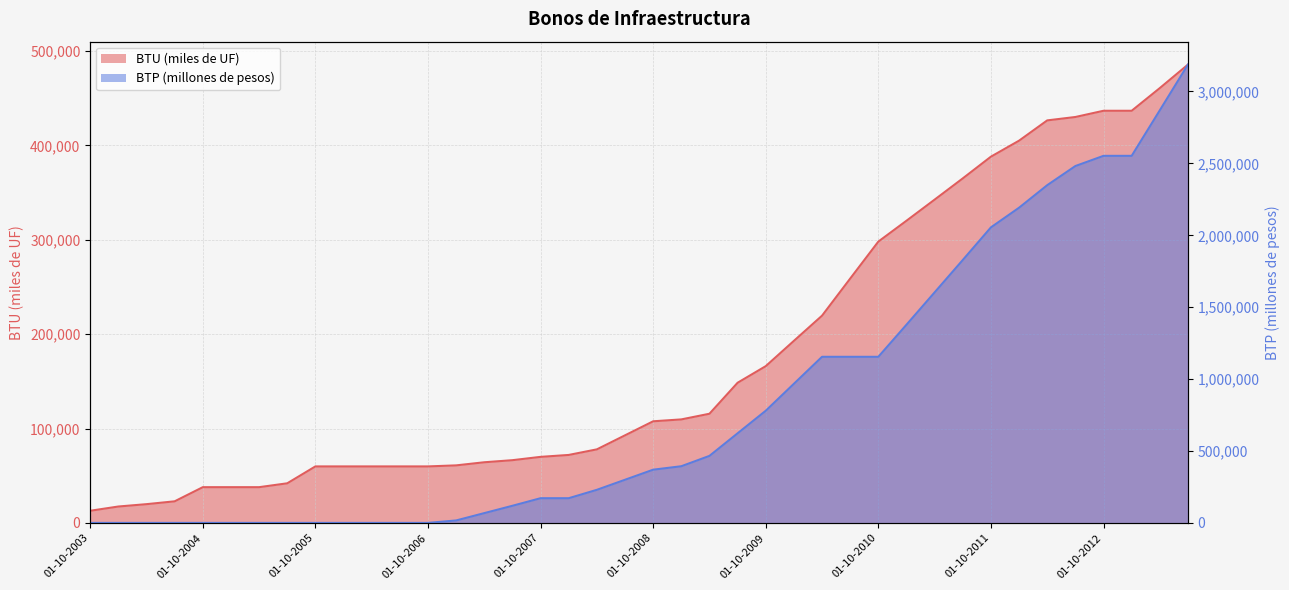

At how many categories does at least one series exceed 1699135?

9